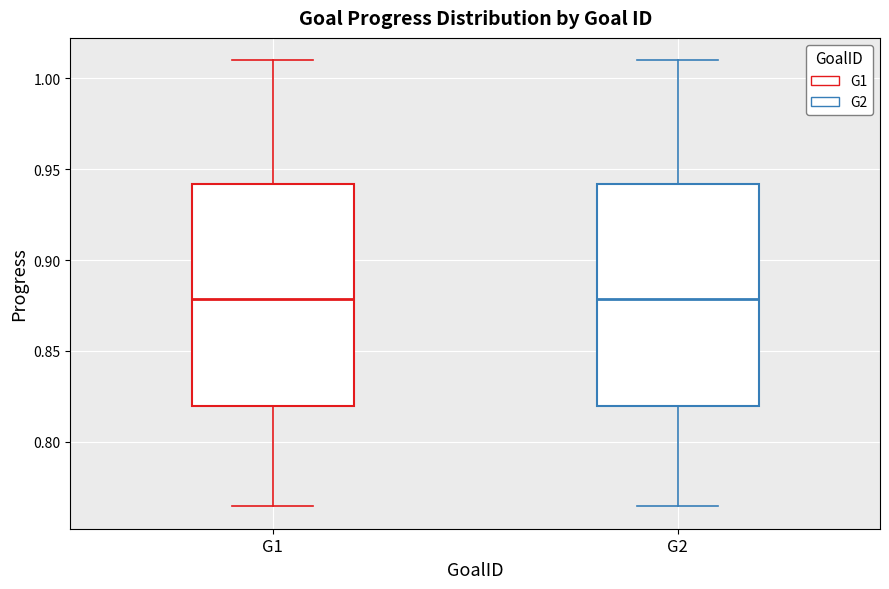

Reading left to right, read every box against the y-axis: the position of its median line, the range the box covers, and the ends of its whiskers. The values are not printed on the chart, so give them approximately, as read against the axis.

G1: median 0.880, box 0.820 to 0.940, whiskers 0.765 to 1.010
G2: median 0.880, box 0.820 to 0.940, whiskers 0.765 to 1.010